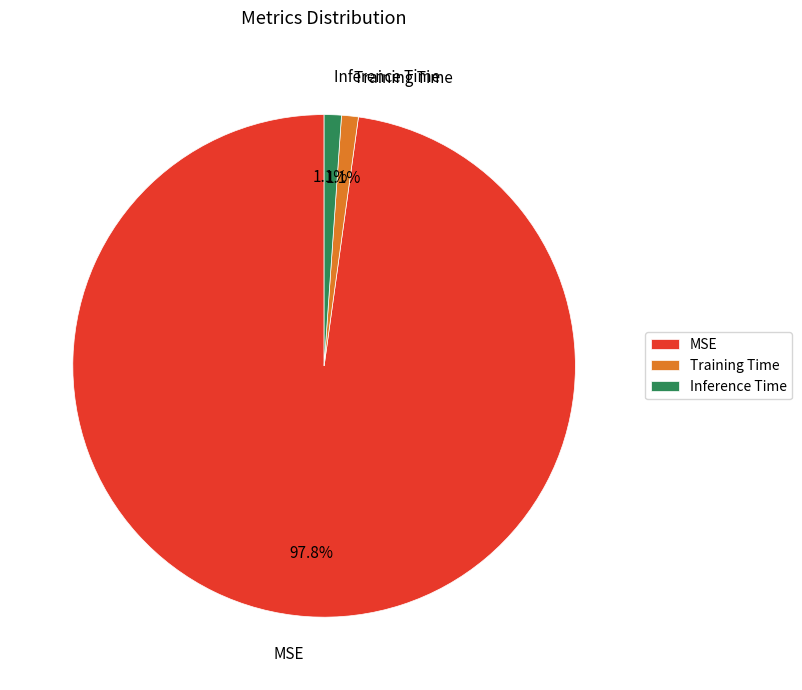

Count the number of slices in the pie.

3